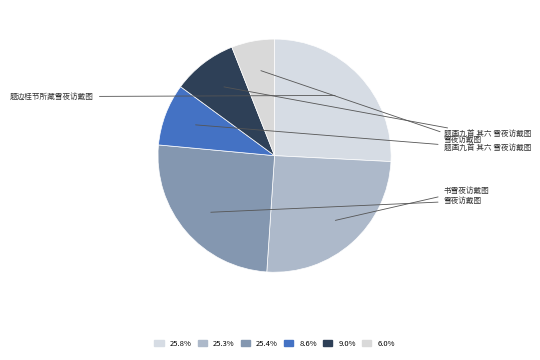

What is the largest slice in the pie chart?

题边桂节所藏雪夜访戴图